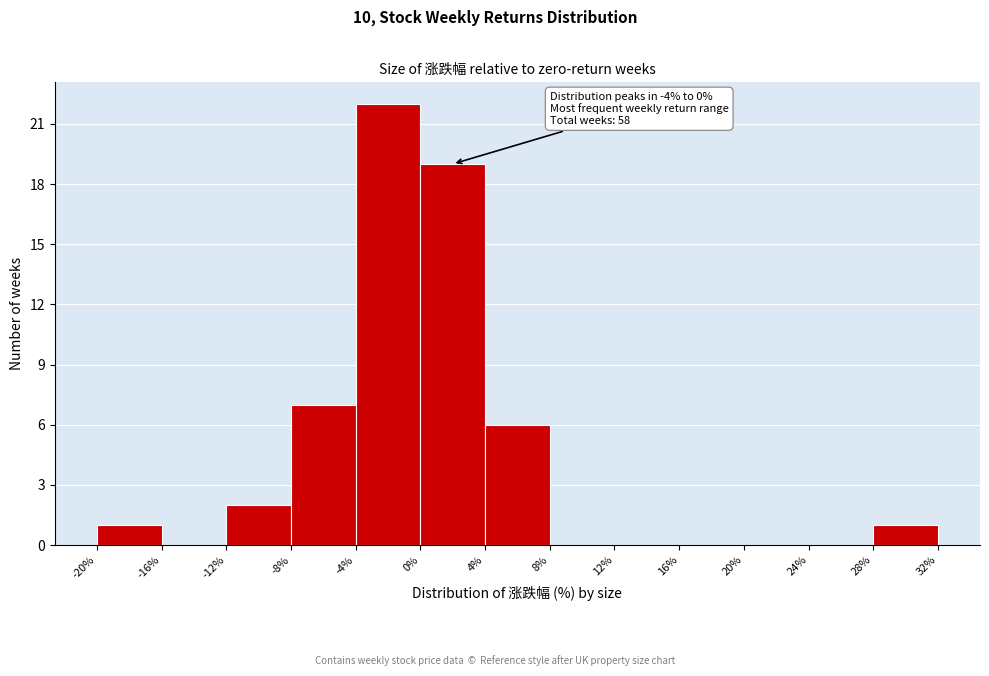

Over which range of the x-axis is the bar tallest?

-4% to 0%